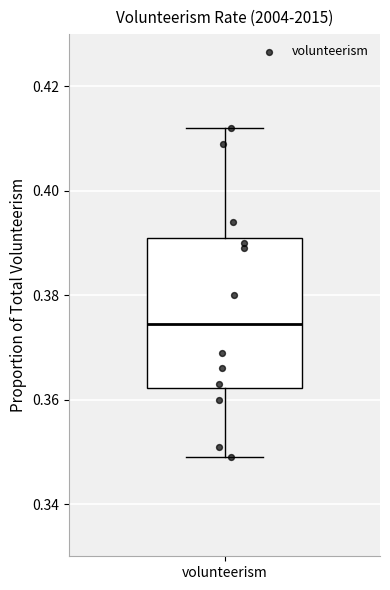

Where does the lower whisker of the box for volunteerism end on the y-axis? The values are not printed on the chart, so give them approximately, as read against the axis.

0.350